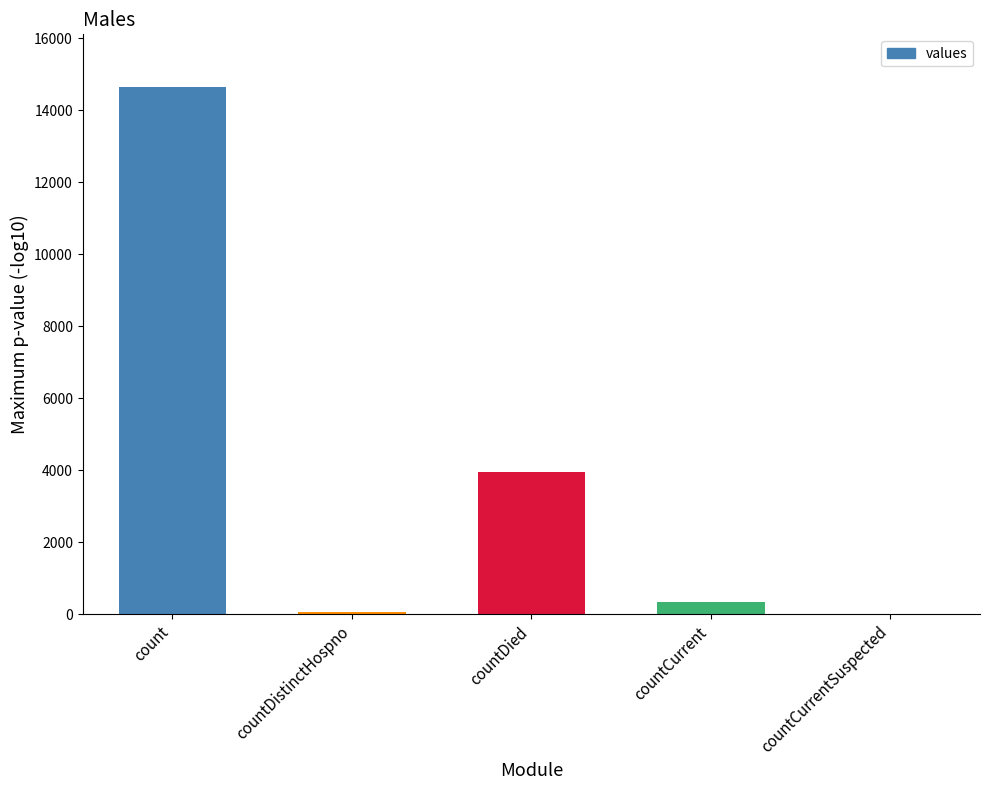

Reading left to right, list all the values displayed in this chart.

count=14644	countDistinctHospno=76	countDied=3962	countCurrent=348	countCurrentSuspected=0